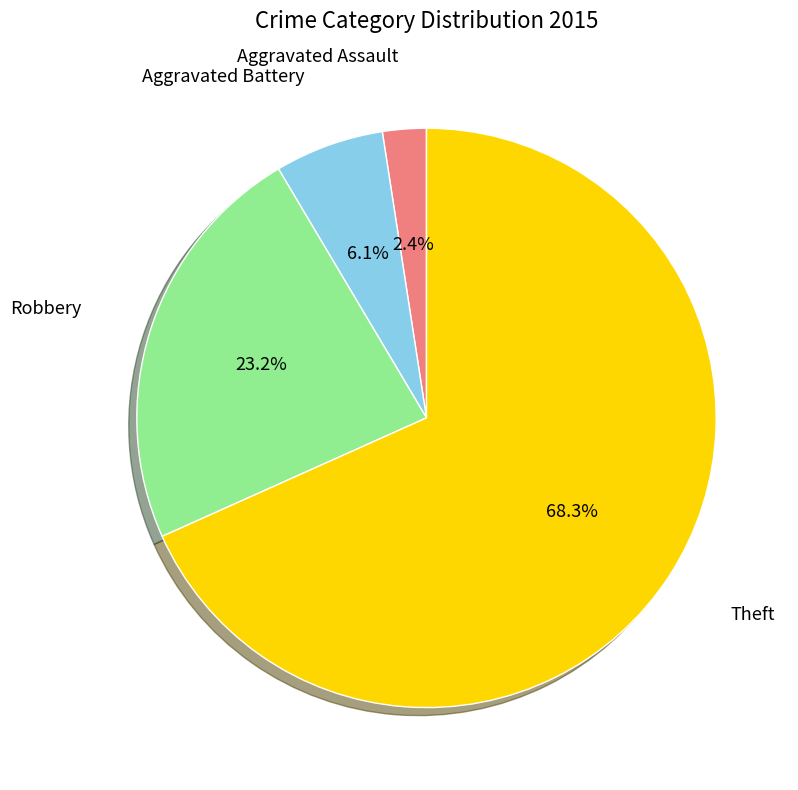

Is there any slice that represents more than half of the pie?

Yes